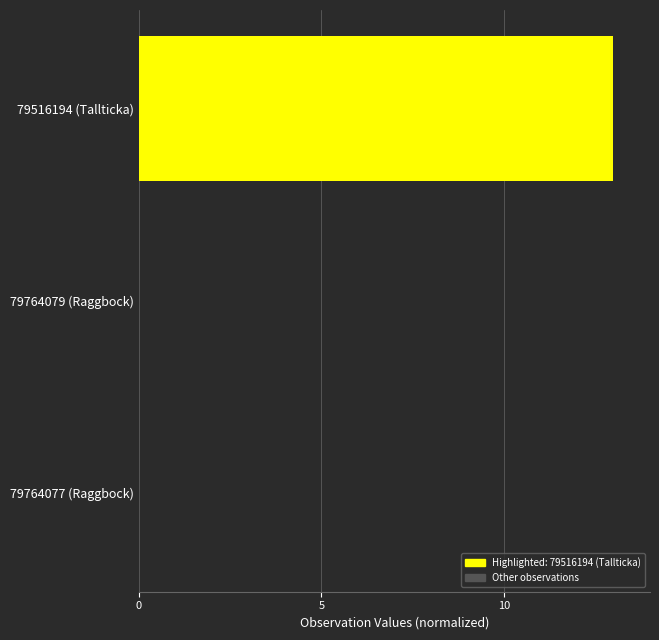

Which has a higher value, 79516194 (Tallticka) or 79764077 (Raggbock)?

79516194 (Tallticka)